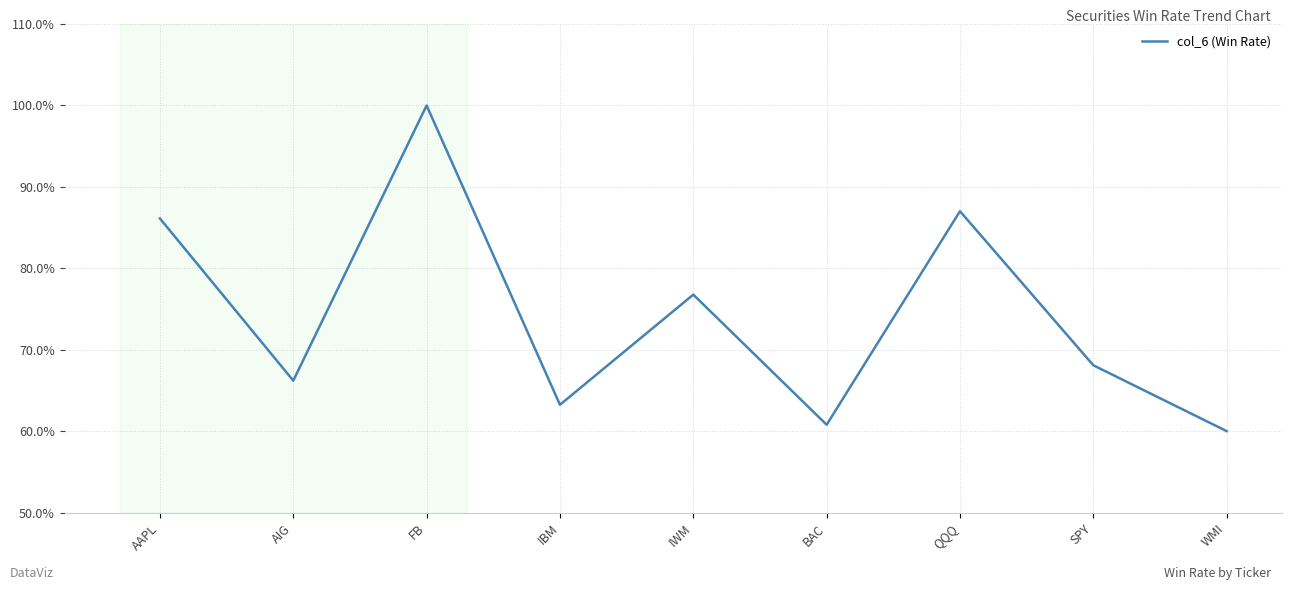

What is the average value?

0.7